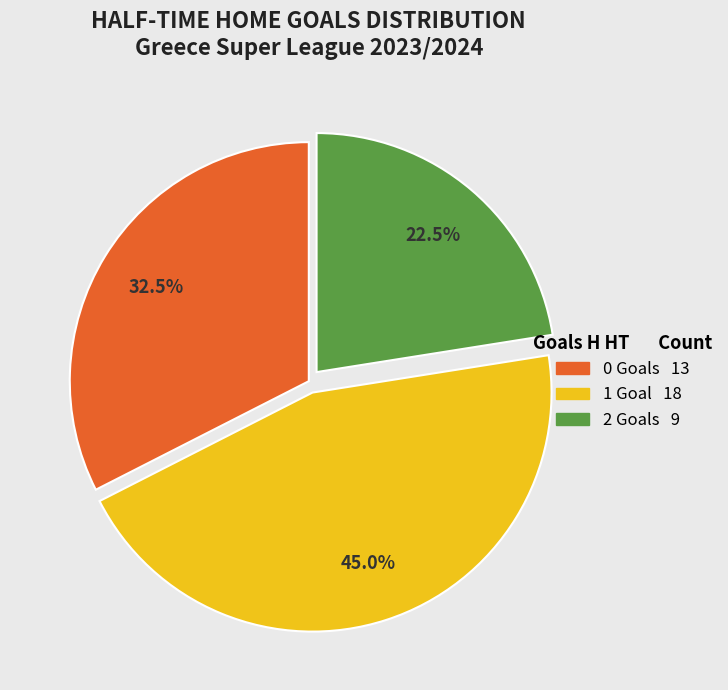

Is there a majority slice in this chart?

No